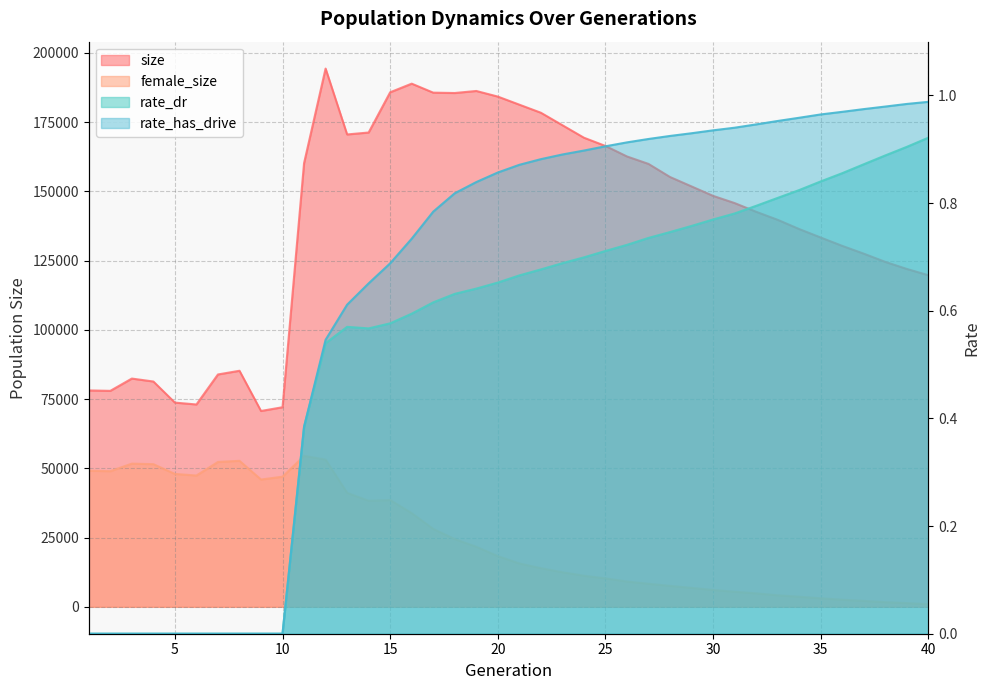

What is the value of the size point at the 7th from the left?

83876.0